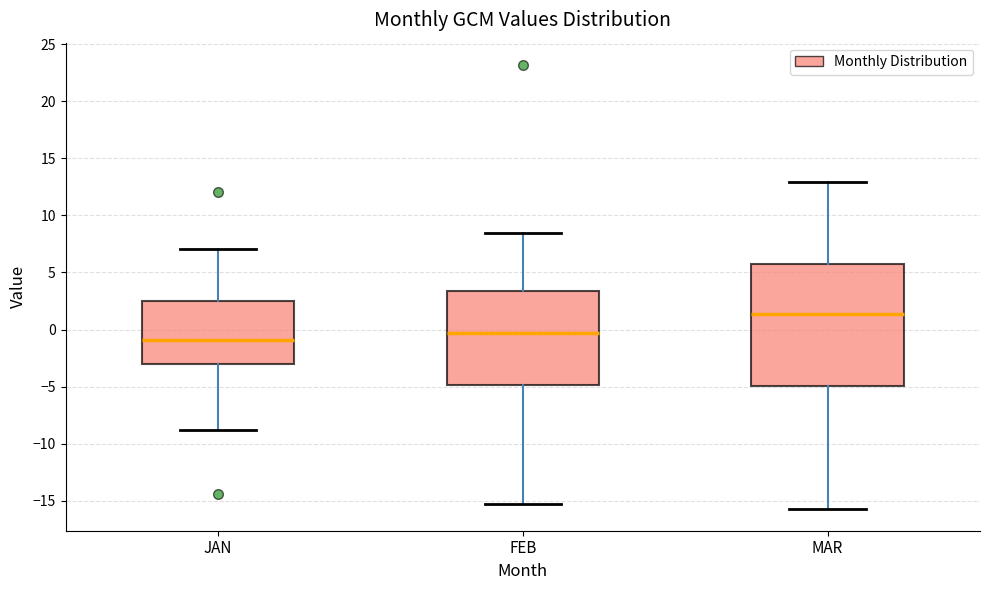

Comparing the boxes themselves (not the whiskers), which one is the tallest?

MAR